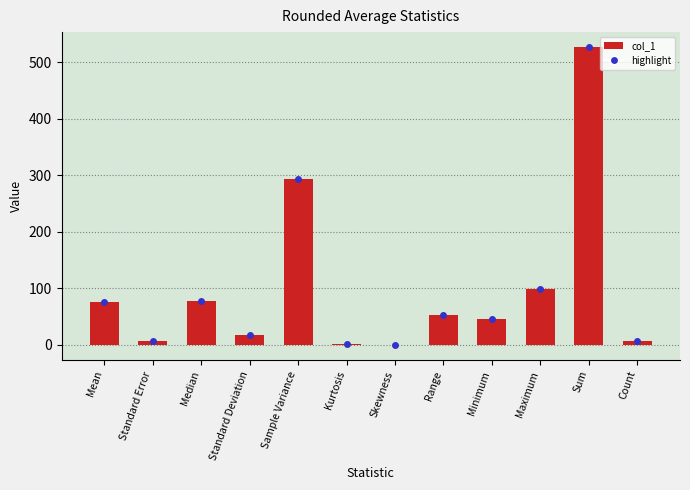

What is the sum of the values at Sample Variance and Count?

299.9